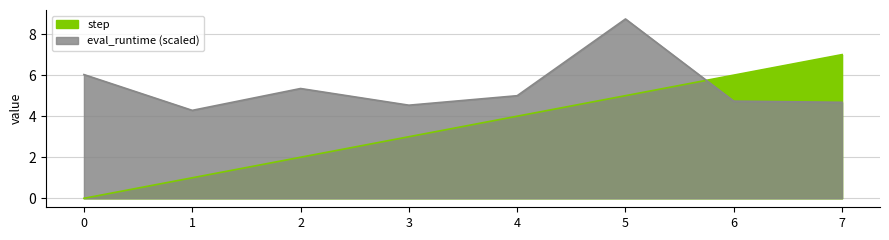

The value of eval_runtime at 0 is 2.7. True or false?

False